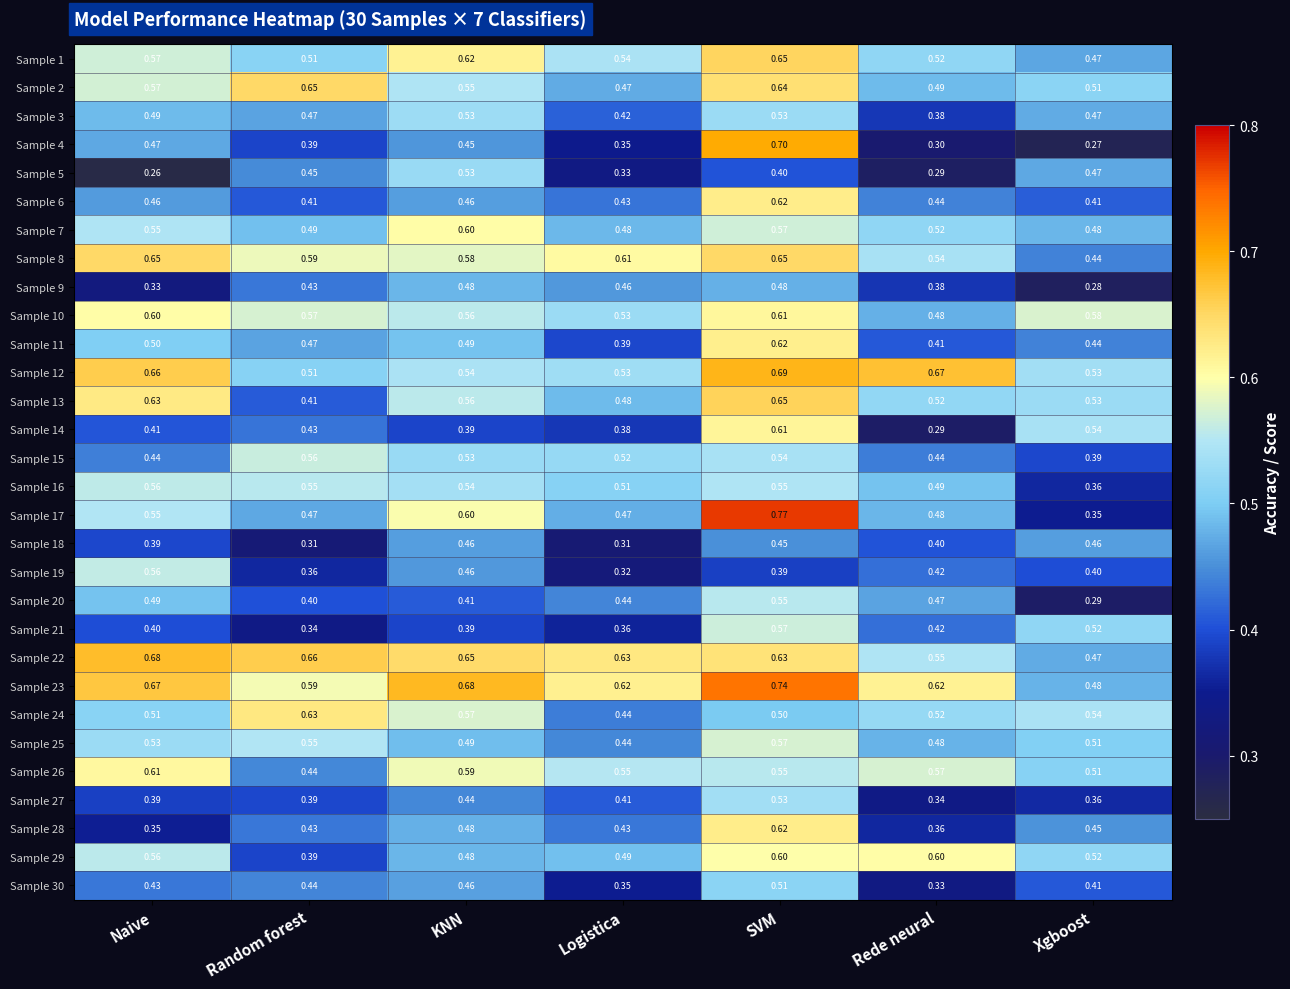

How many series are shown in this chart?

30